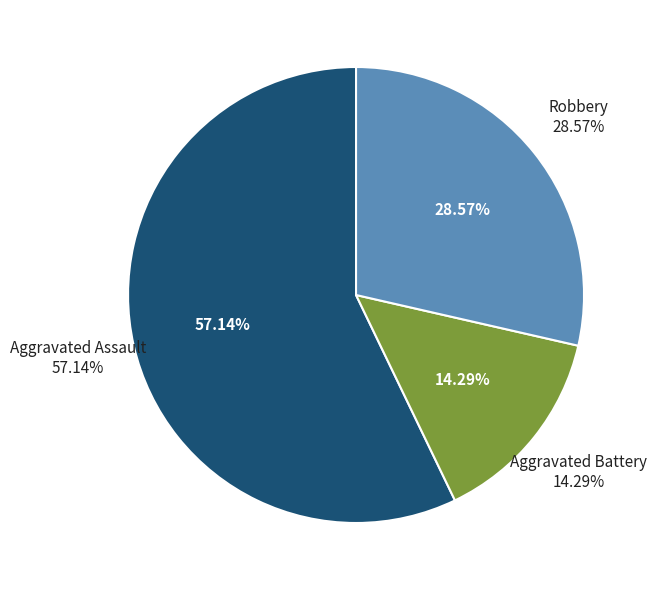

Which category has the smallest portion of the pie?

Aggravated Battery